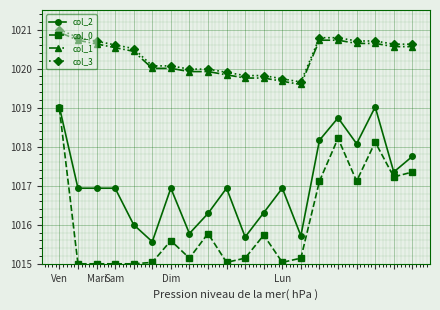

What is the value of the col_3 point at the 5th from the left?

1020.5